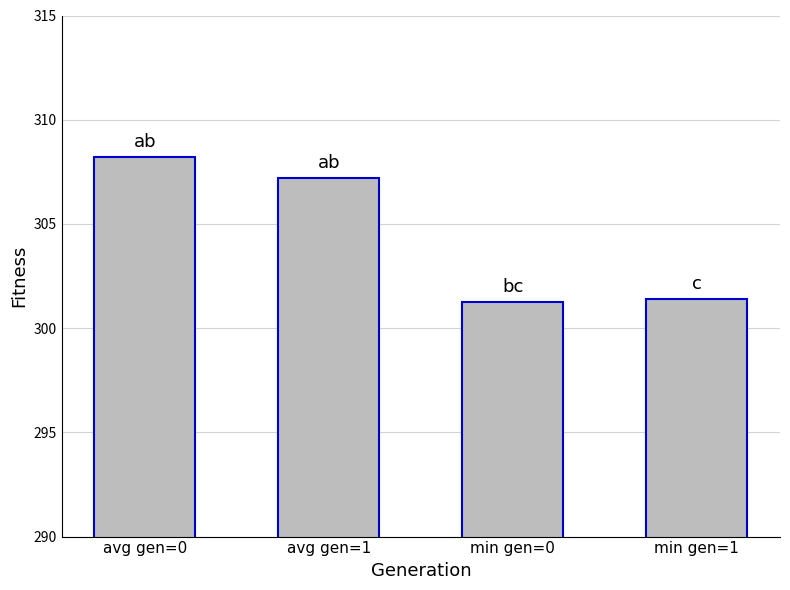

What is the ratio of the value at min gen=0 to the value at avg gen=0?

1.0